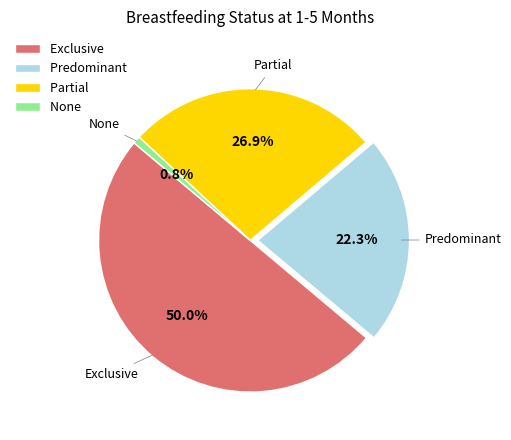

Count the number of slices in the pie.

4